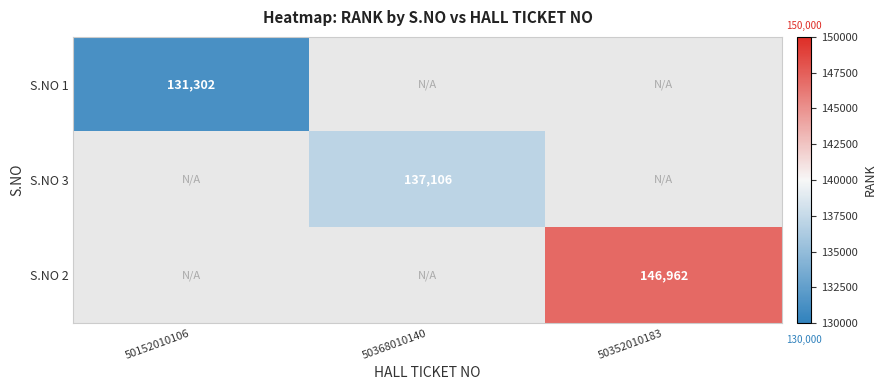

Is it true that S.NO 2 equals 202160 at 50352010183?

False